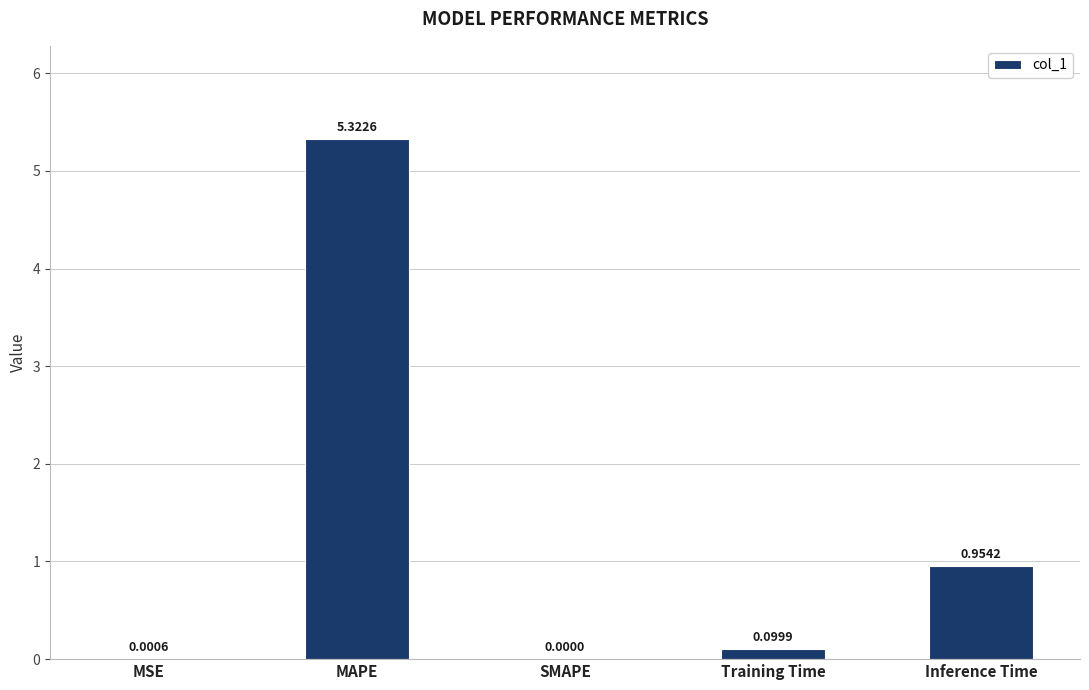

What is the sum of the values at MAPE and SMAPE?

5.3